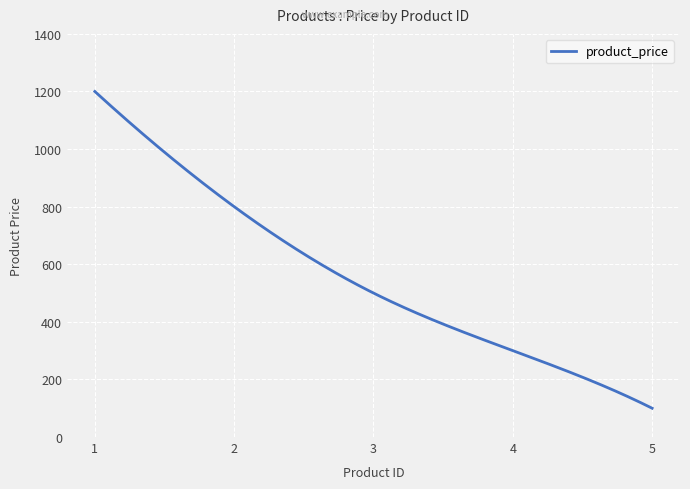

What is the difference between the maximum and minimum values?

1100.0